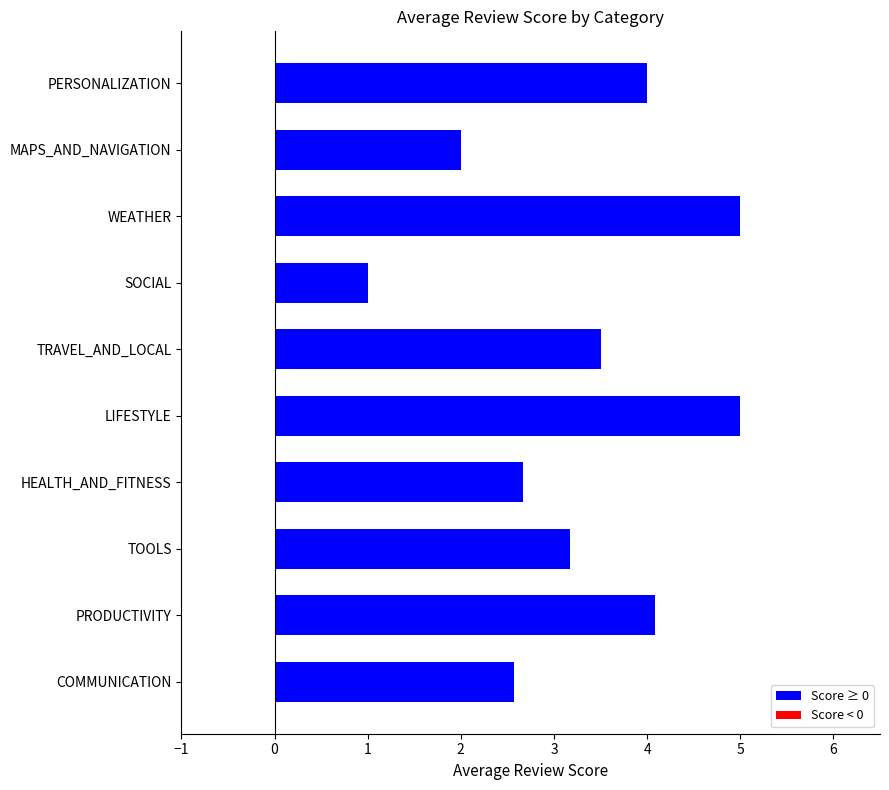

Is it true that the value at PRODUCTIVITY is 4.1?

True